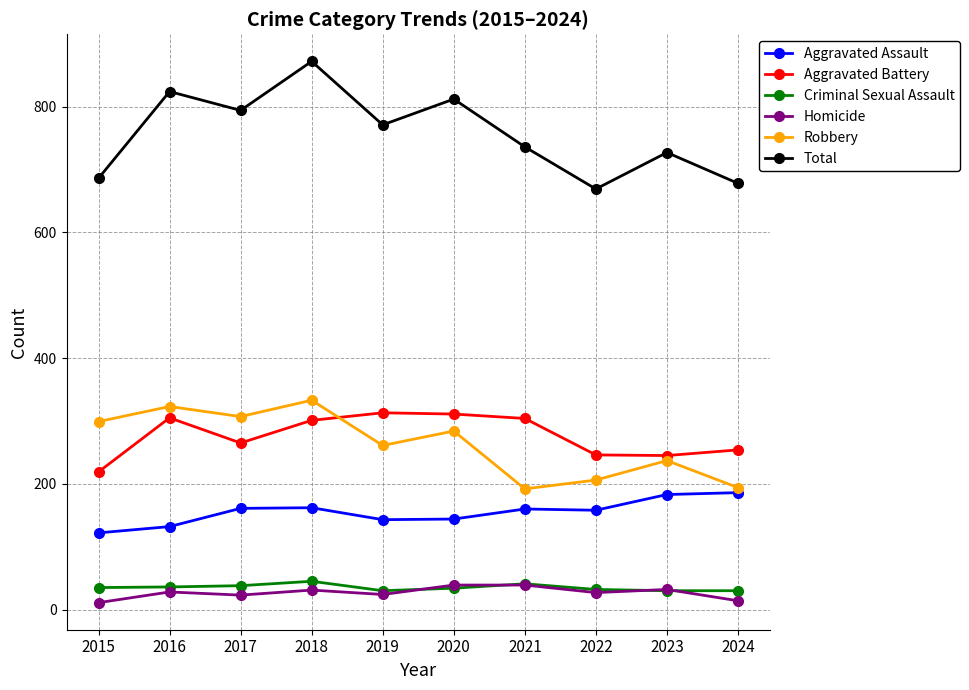

What is the value of the Criminal Sexual Assault point at the 1st from the left?

35